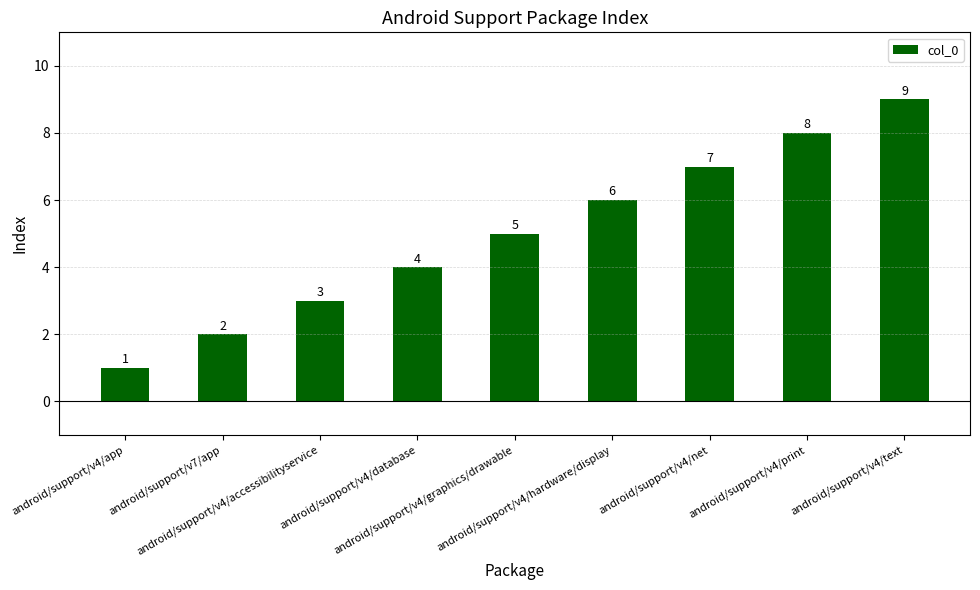

How many data points are less than 5?

4